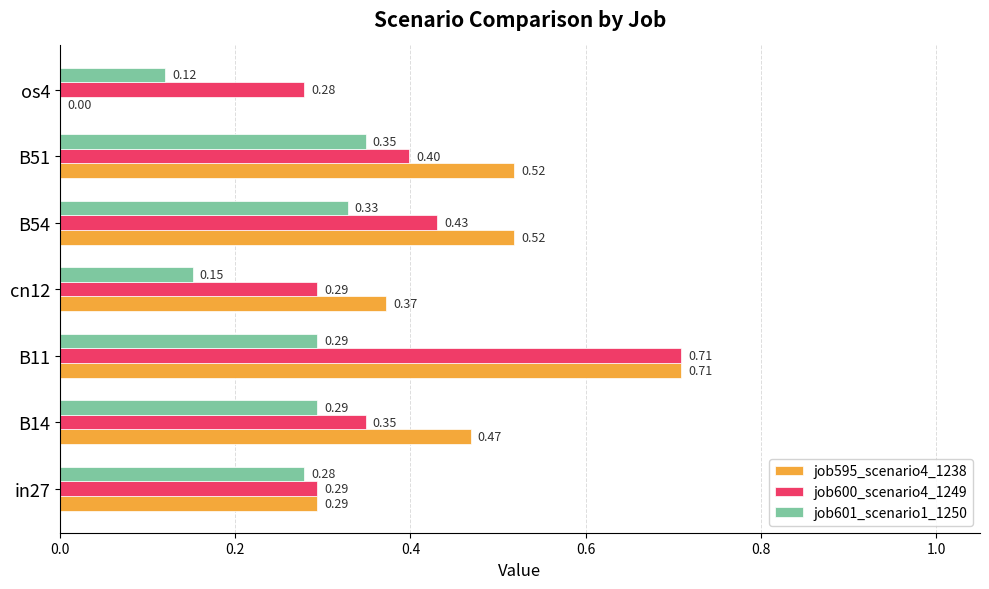

How many series are shown in this chart?

3